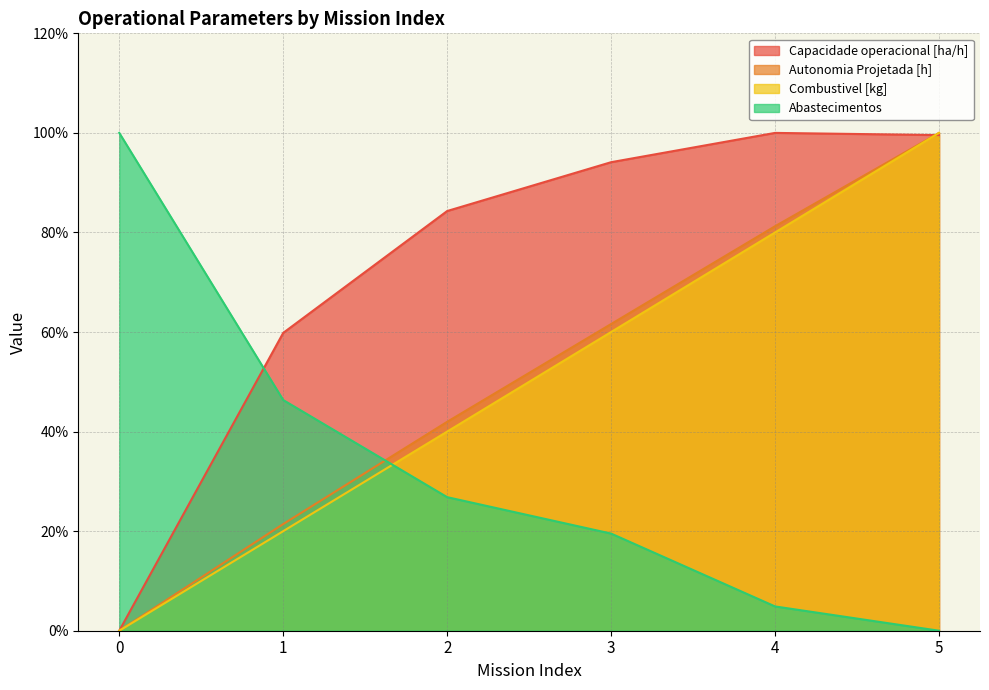

Does the chart display data point markers on the line(s)?

No